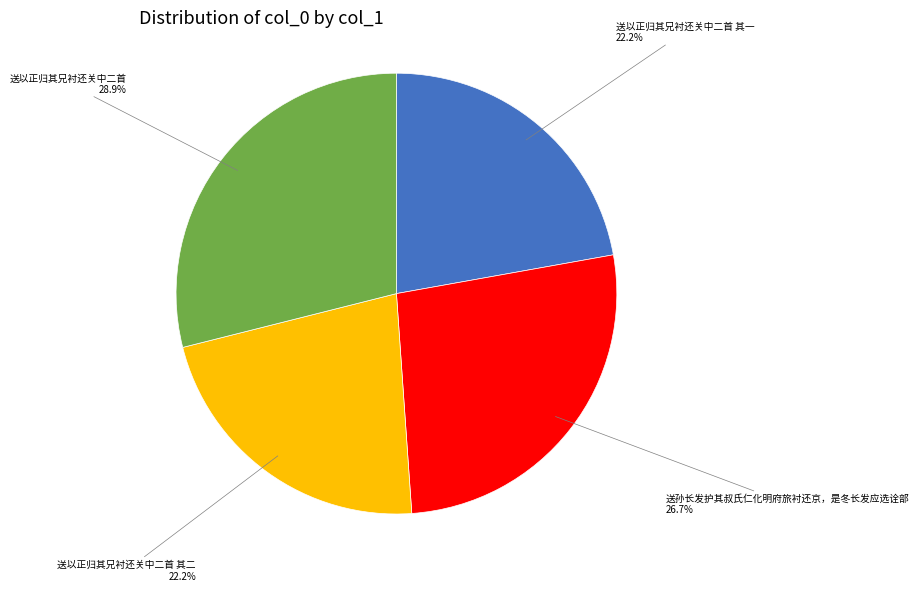

Count the number of slices in the pie.

4